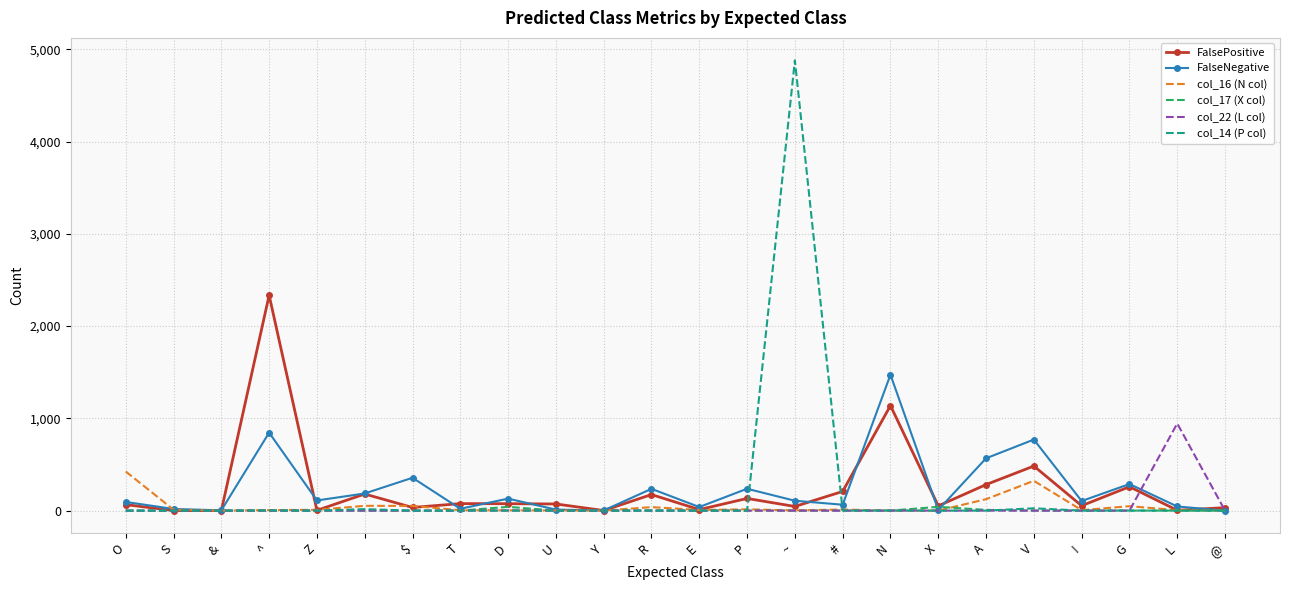

Which series has the widest spread of values?

col_14 (P col)